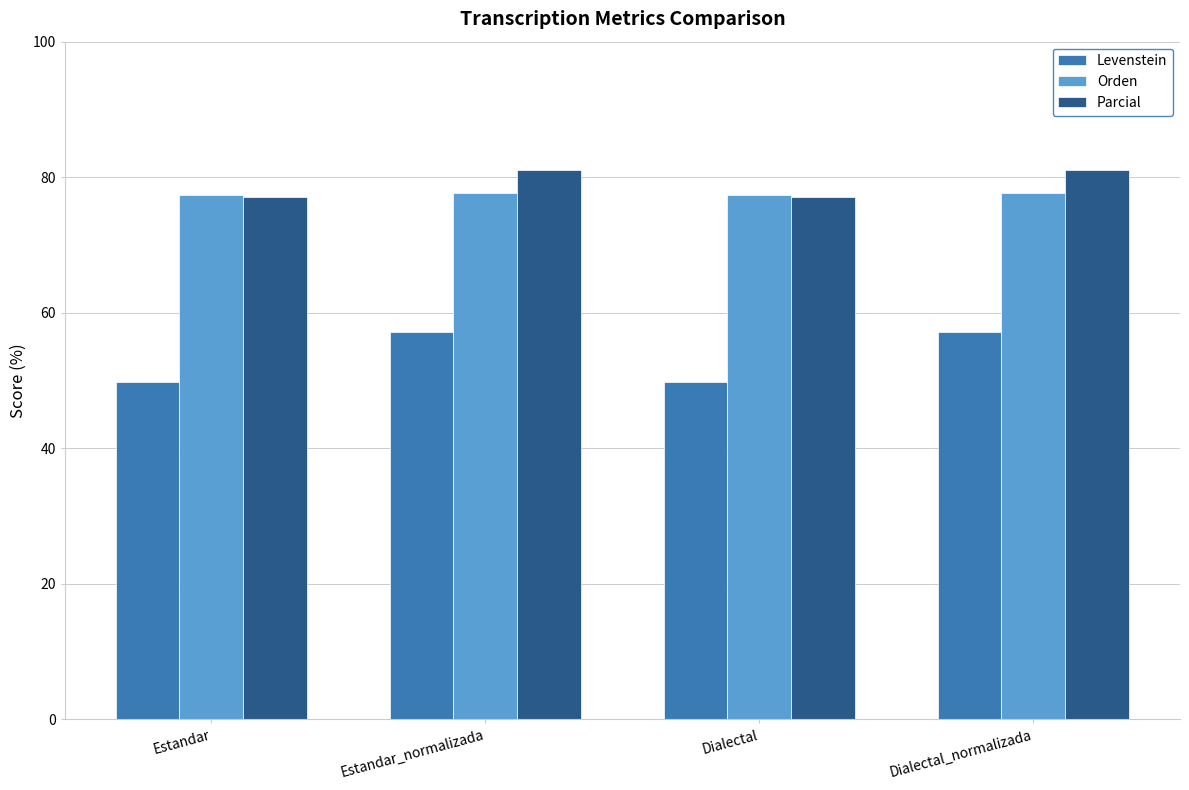

What is the total value across all series at Dialectal_normalizada?

215.9